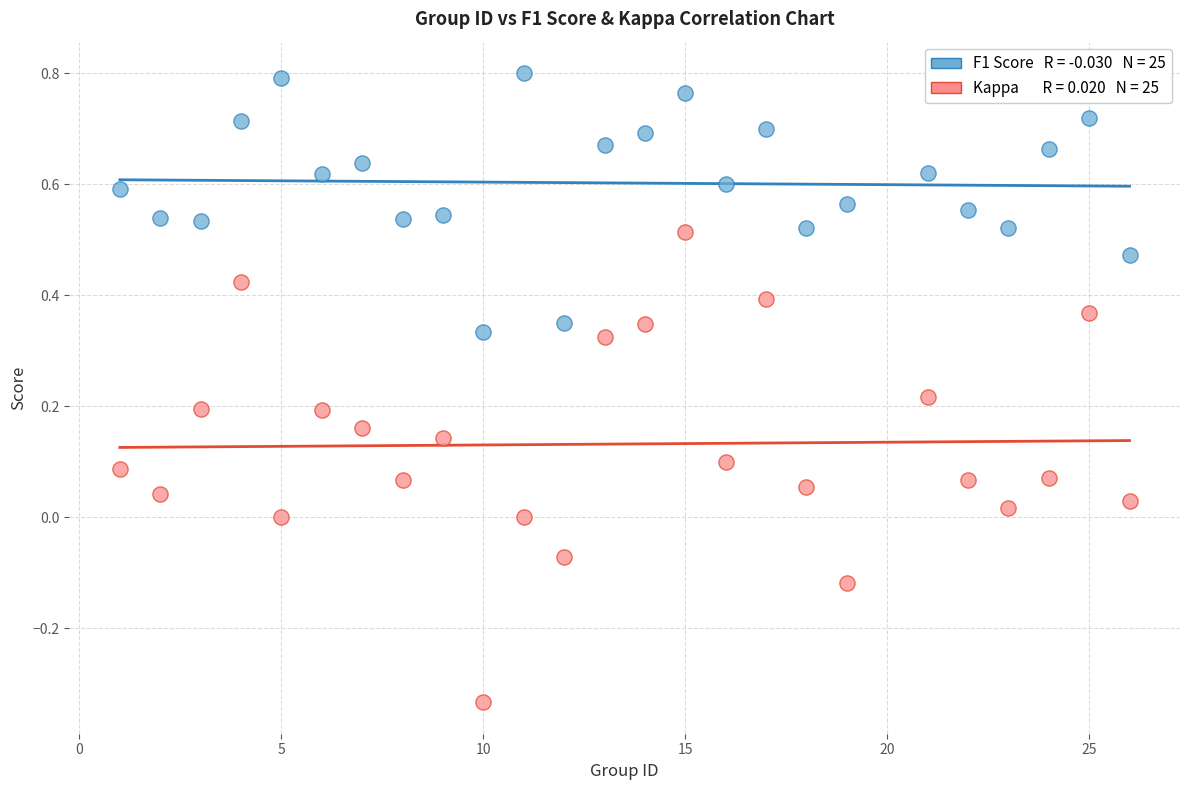

Across all data points, what is the range of X values (max minus min)?

25.0